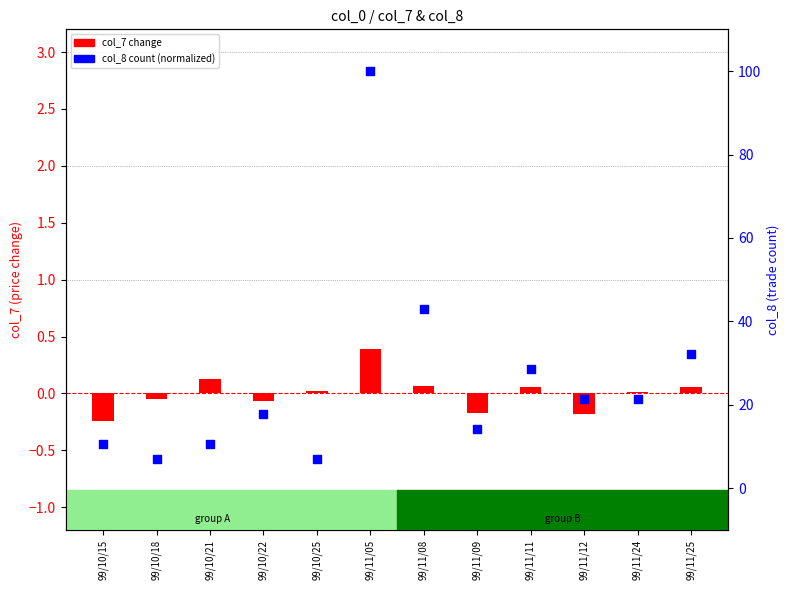

At which category is the sum across all series the highest?

99/11/05